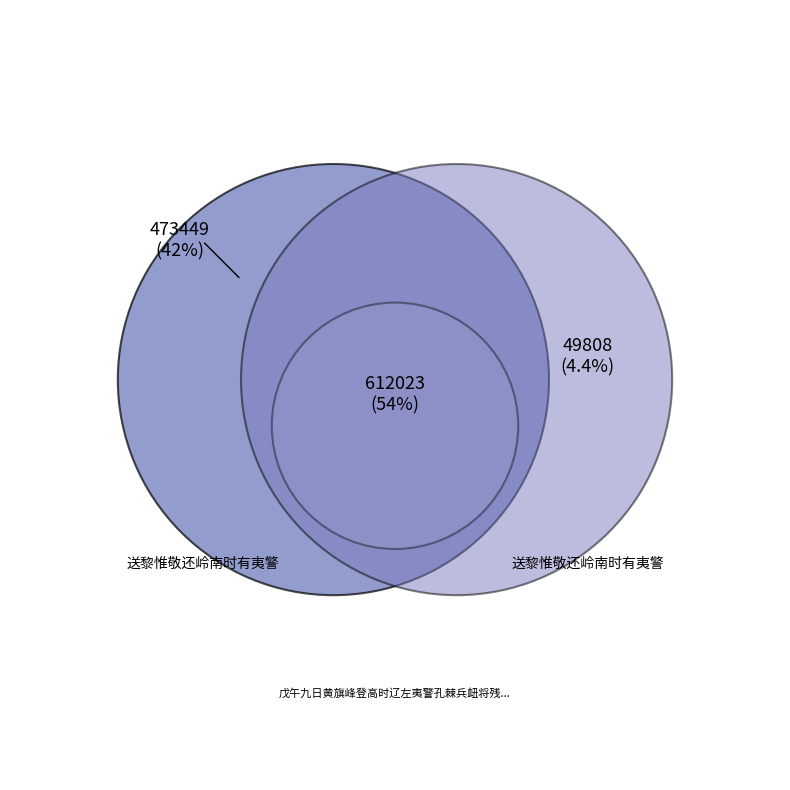

To the nearest percent, what is the difference between the 送黎惟敬还岭南时有夷警 and 戊午九日黄旗峰登高时辽左夷警孔棘兵衄将残神京岌岌觞不成醉诗以志之 slice percentages?

12%